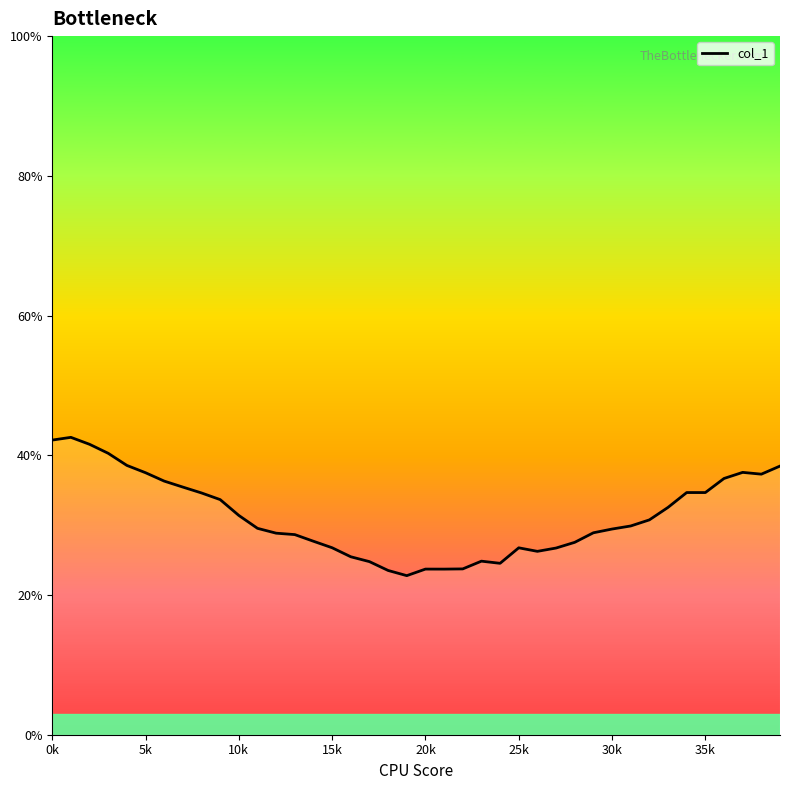

What is the sum of all values?

1250.7